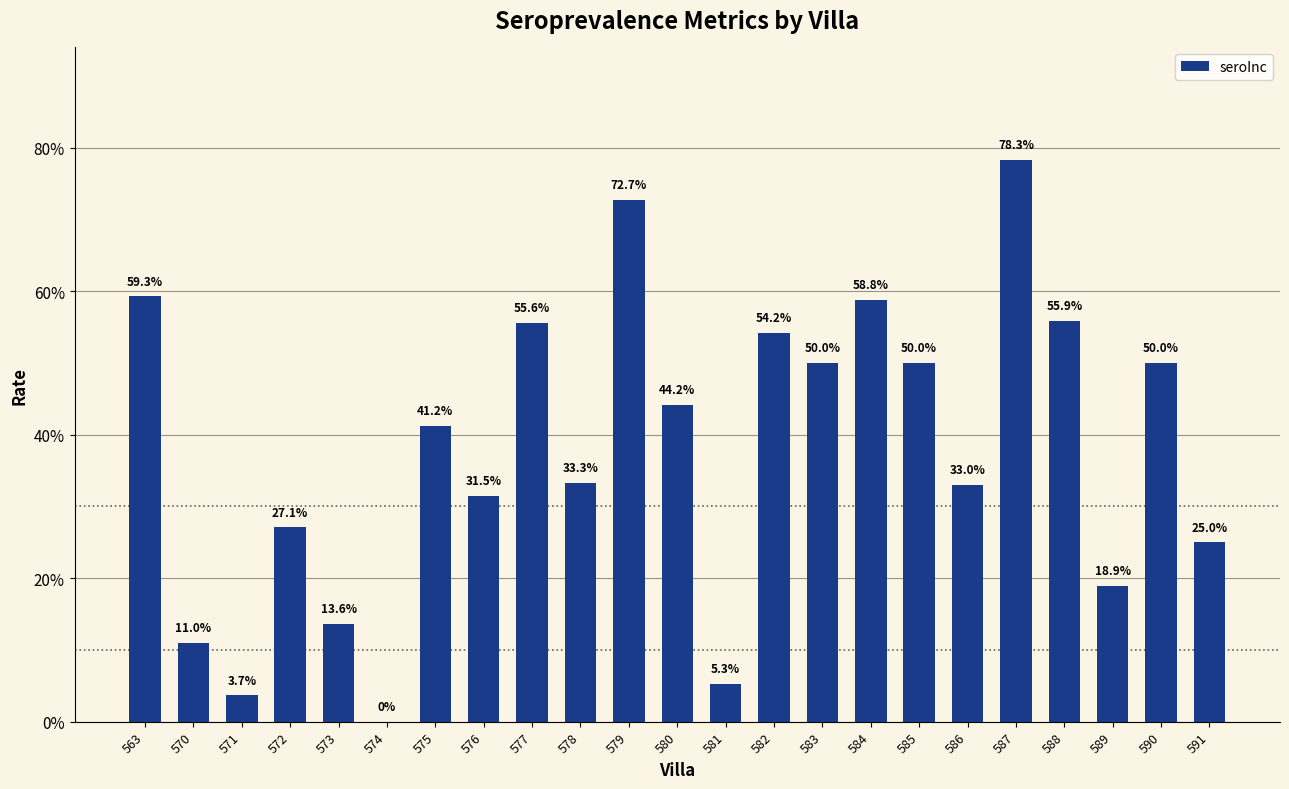

What is the greatest value displayed?

0.8